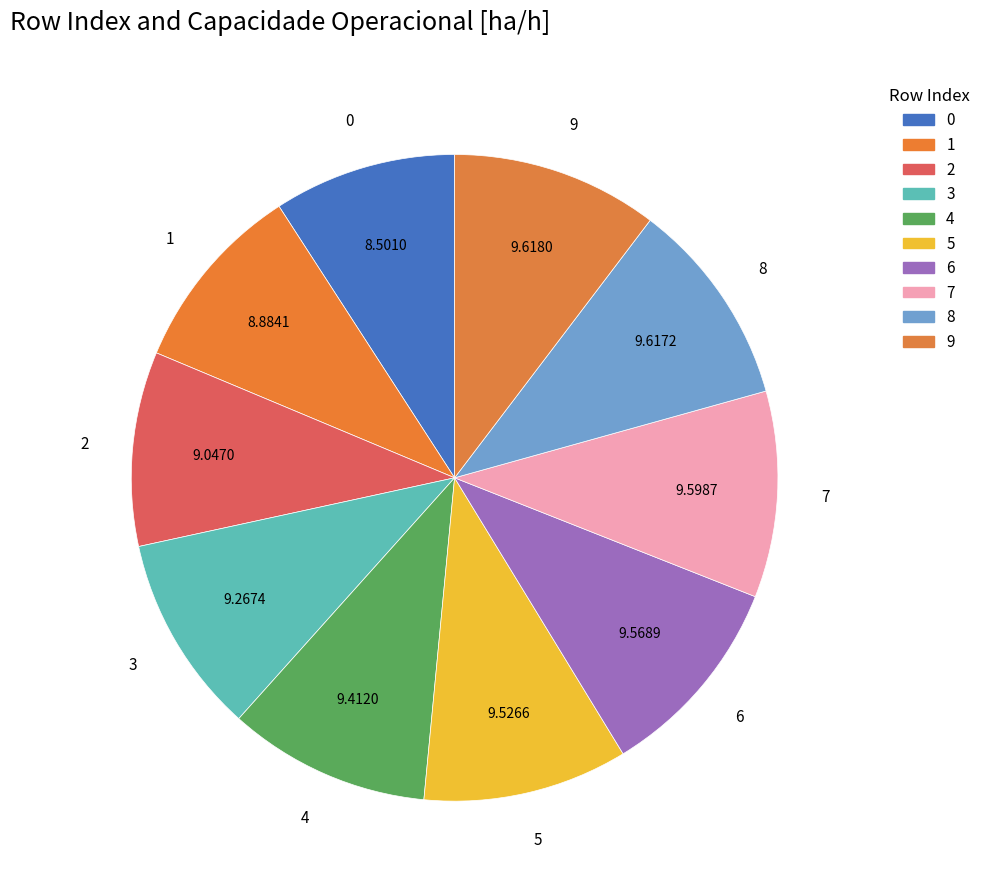

Count the number of slices in the pie.

10